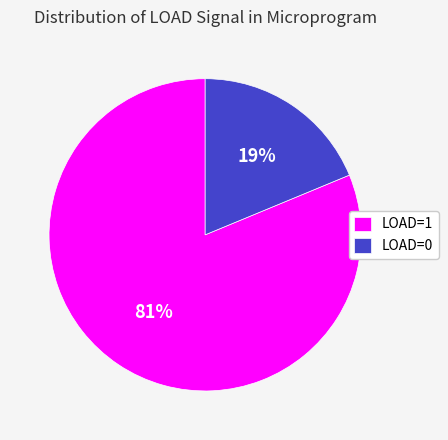

How many slices are in this pie chart?

2